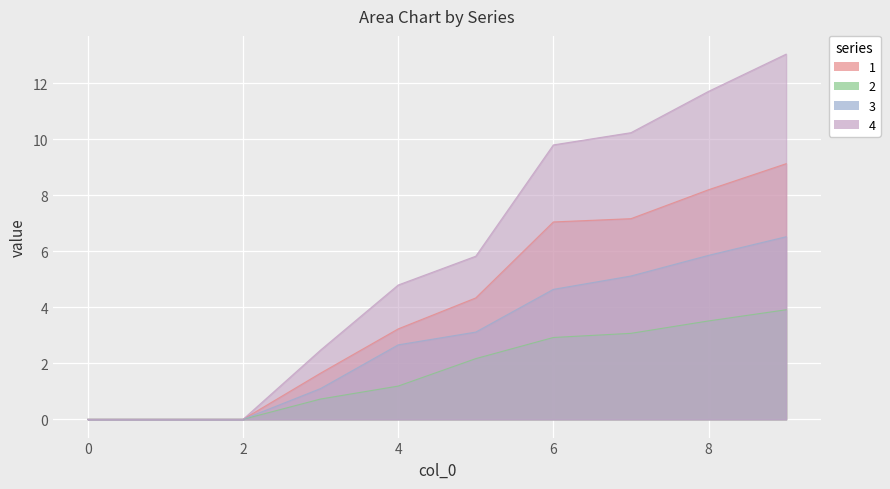

What is the difference between the maximum and minimum values in the 4 series?

13.0